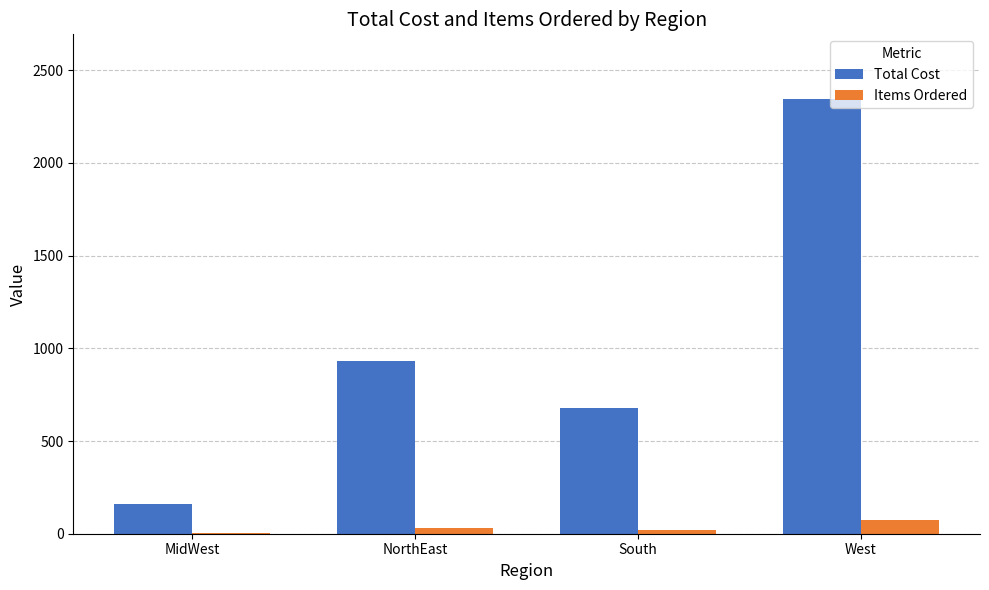

What is the total value across all series at South?

700.0